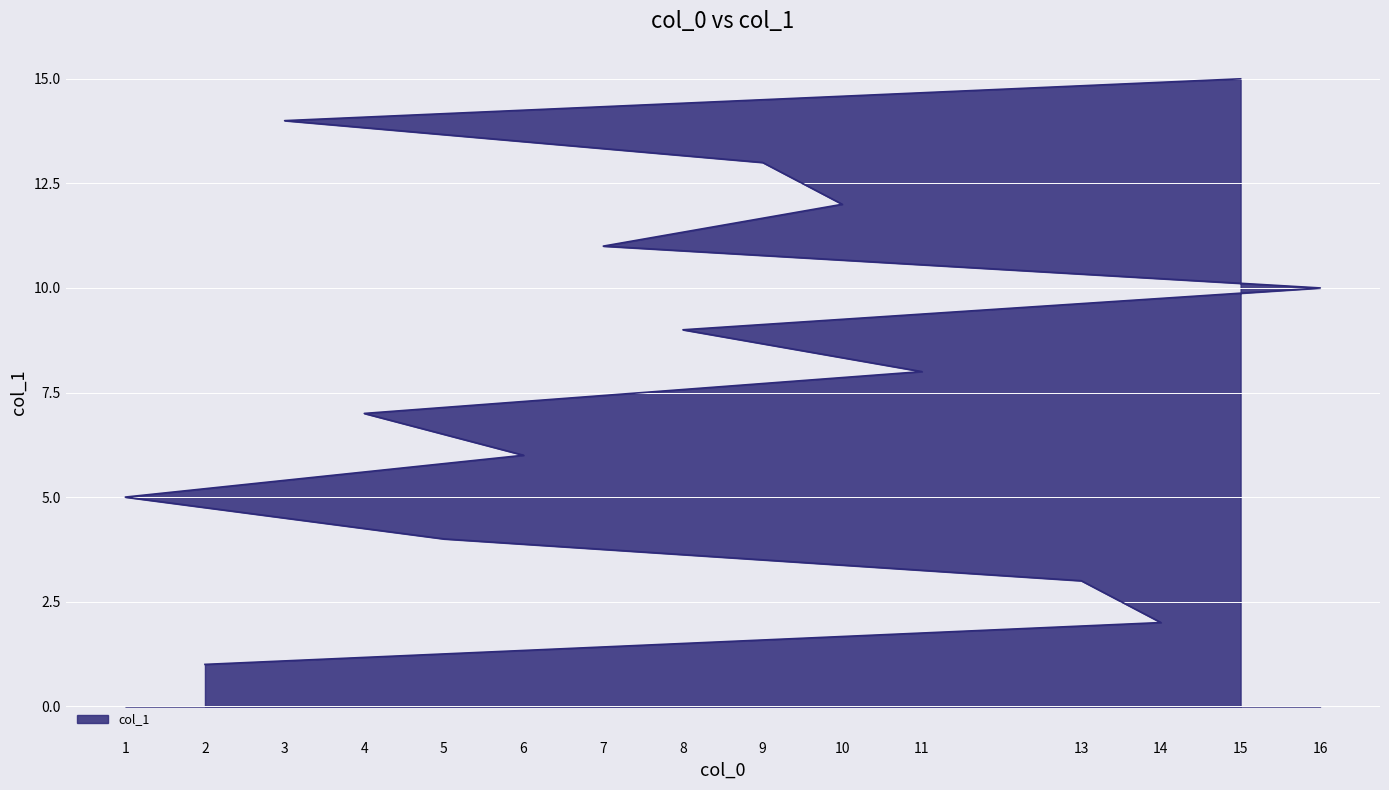

List the labels in order of value, largest first.

15, 3, 9, 10, 7, 16, 8, 11, 4, 6, 1, 5, 13, 14, 2